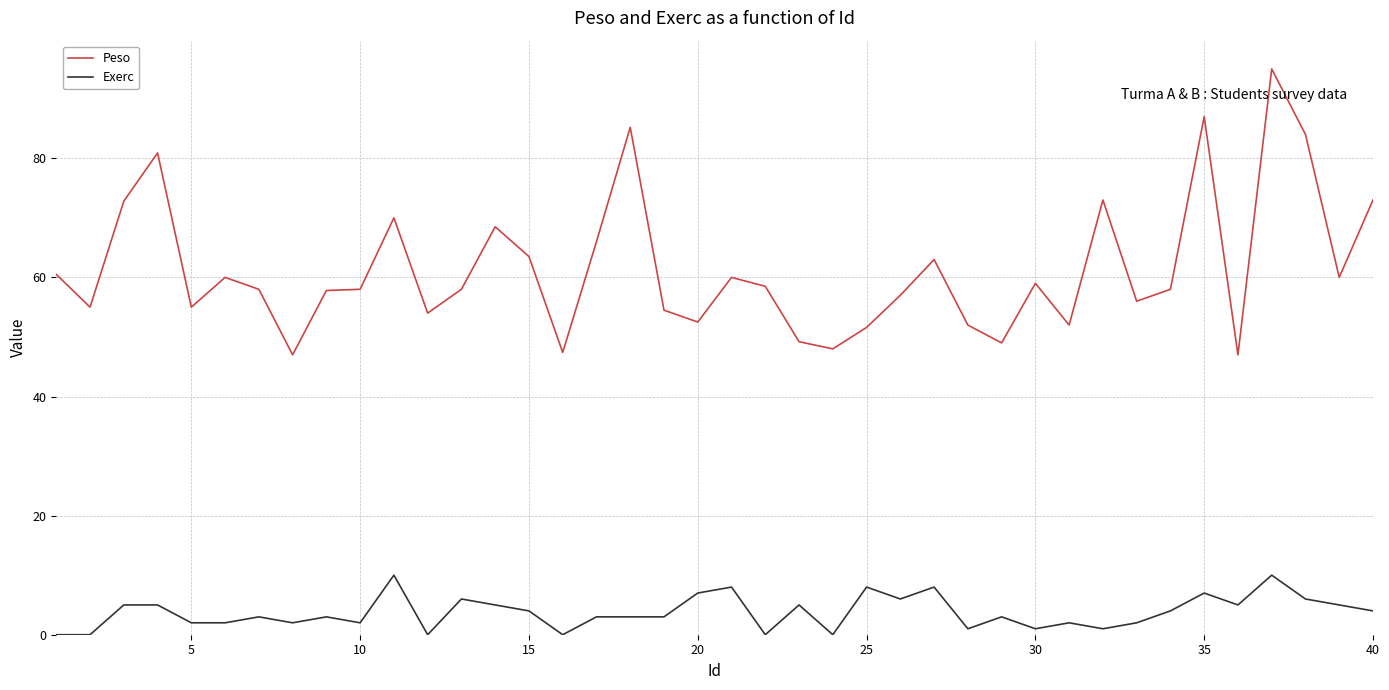

What is the maximum value shown in the chart?

95.0